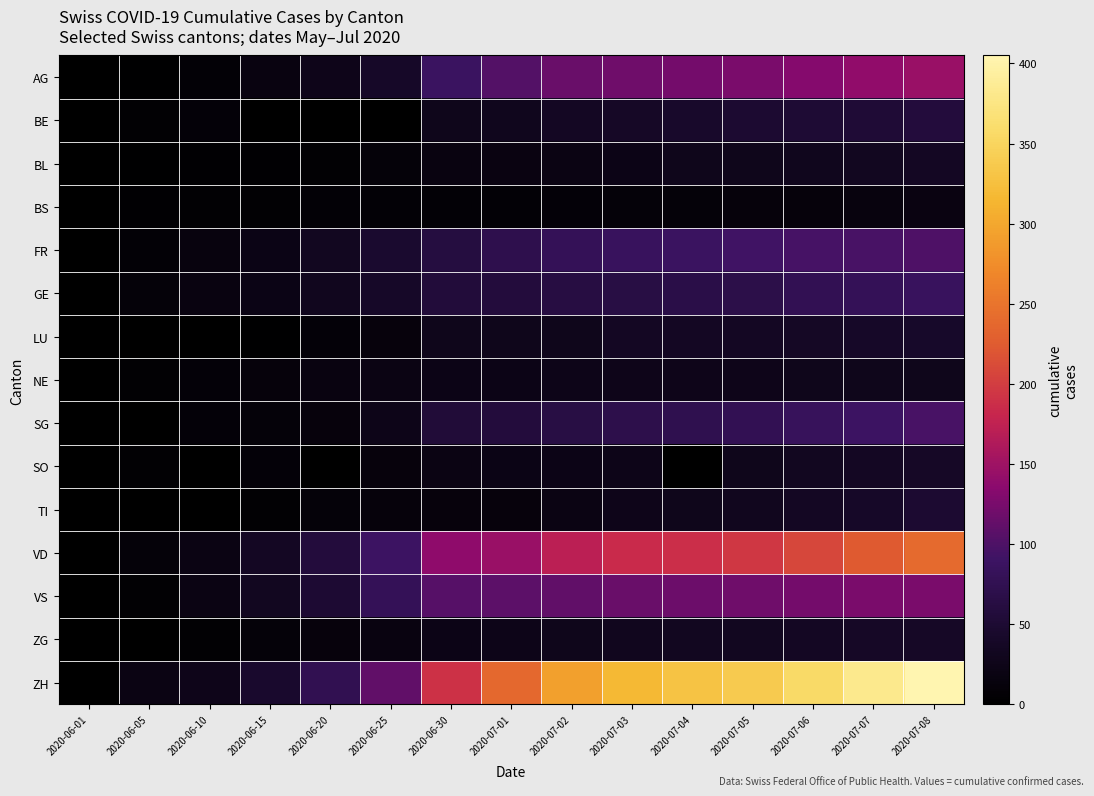

What is the total value across all series at 2020-06-20?

347